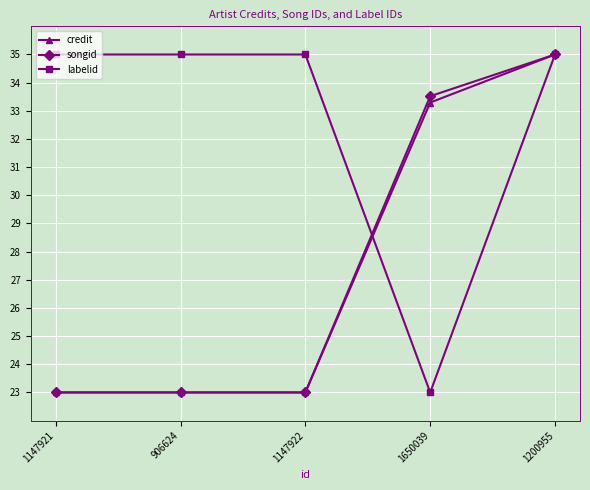

What is the lowest value of the songid series?

23.0